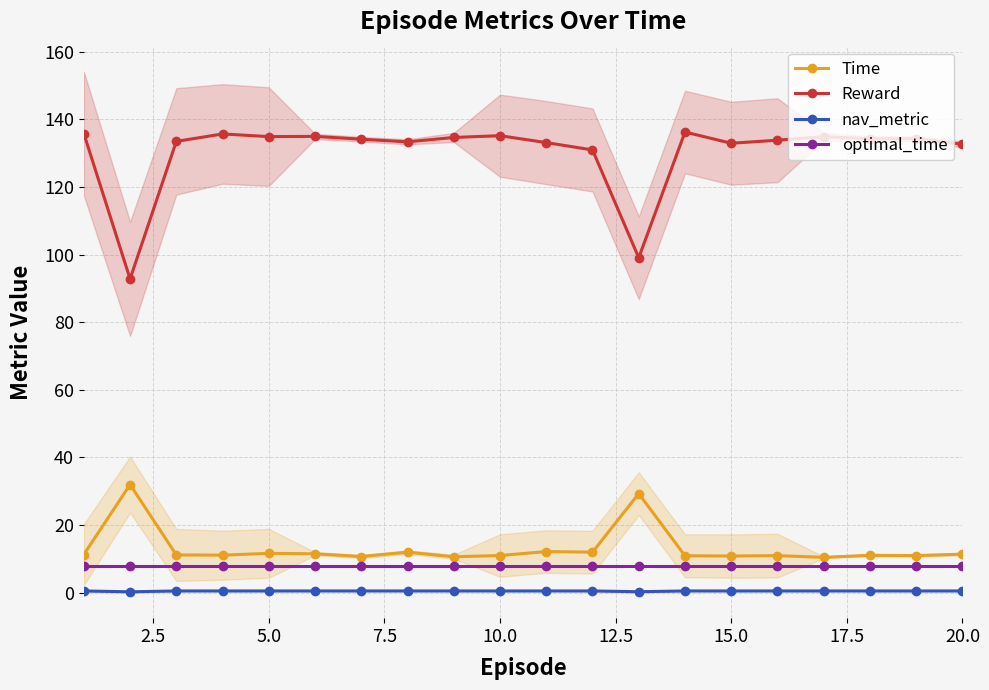

Does the chart have visible grid lines?

Yes